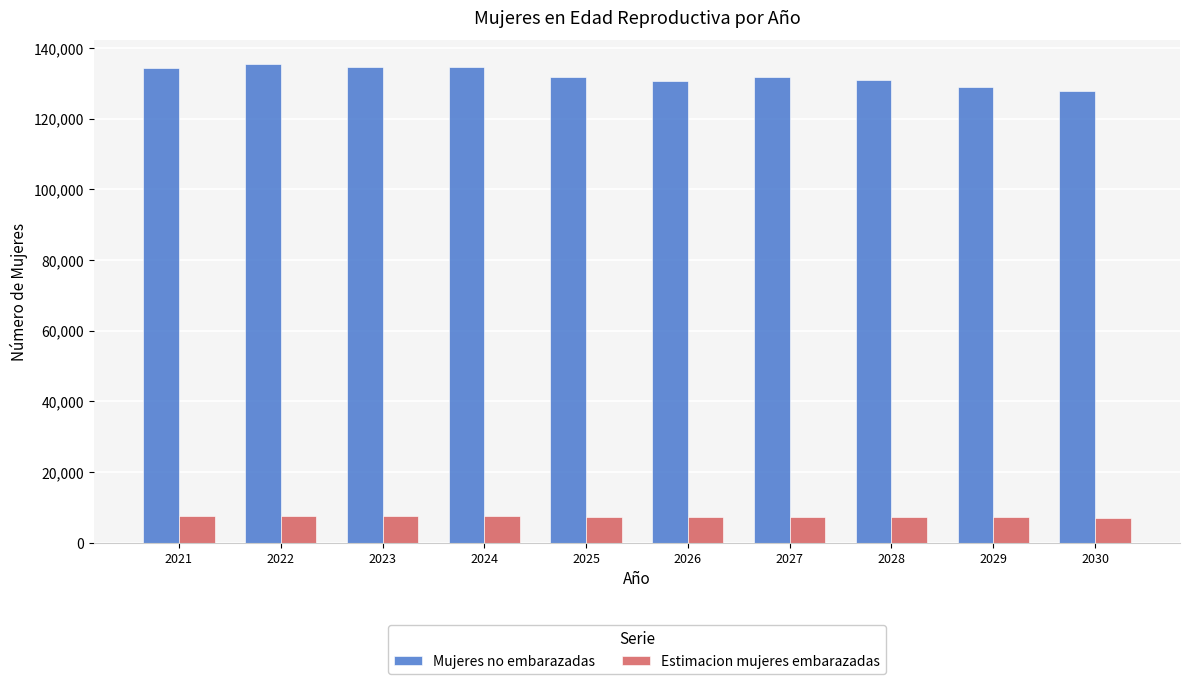

What is the spread (max minus min) of values at 2027?

124503.3